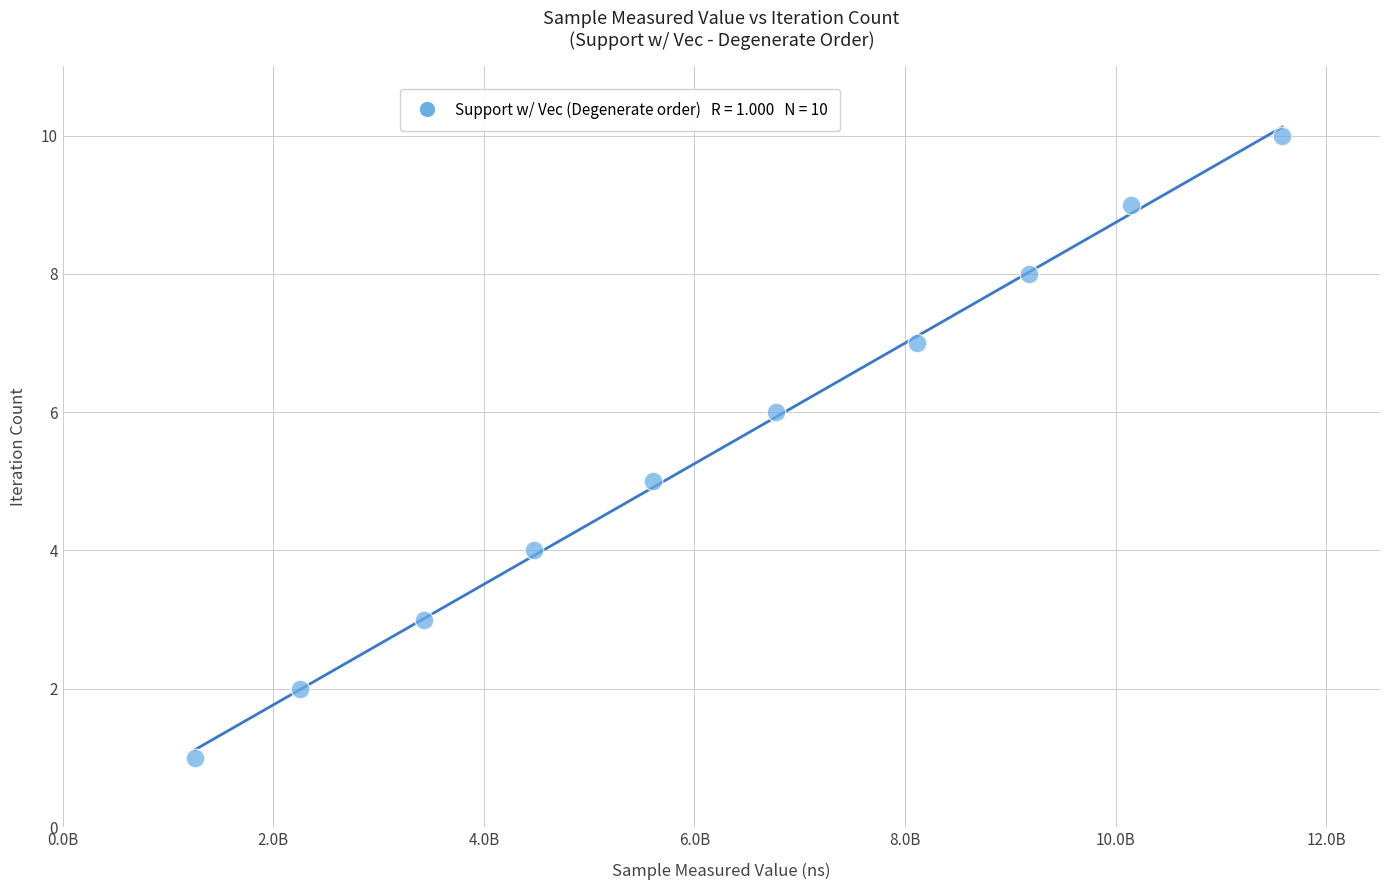

What is the average Y value?

6